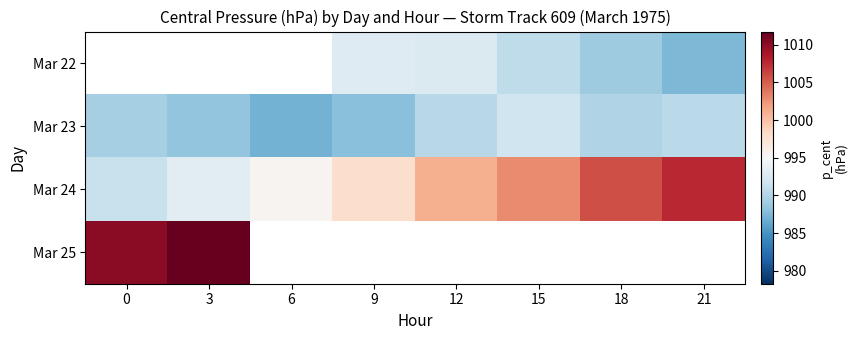

Rank the series by their maximum value, from lowest to highest.

Mar 22, Mar 23, Mar 24, Mar 25